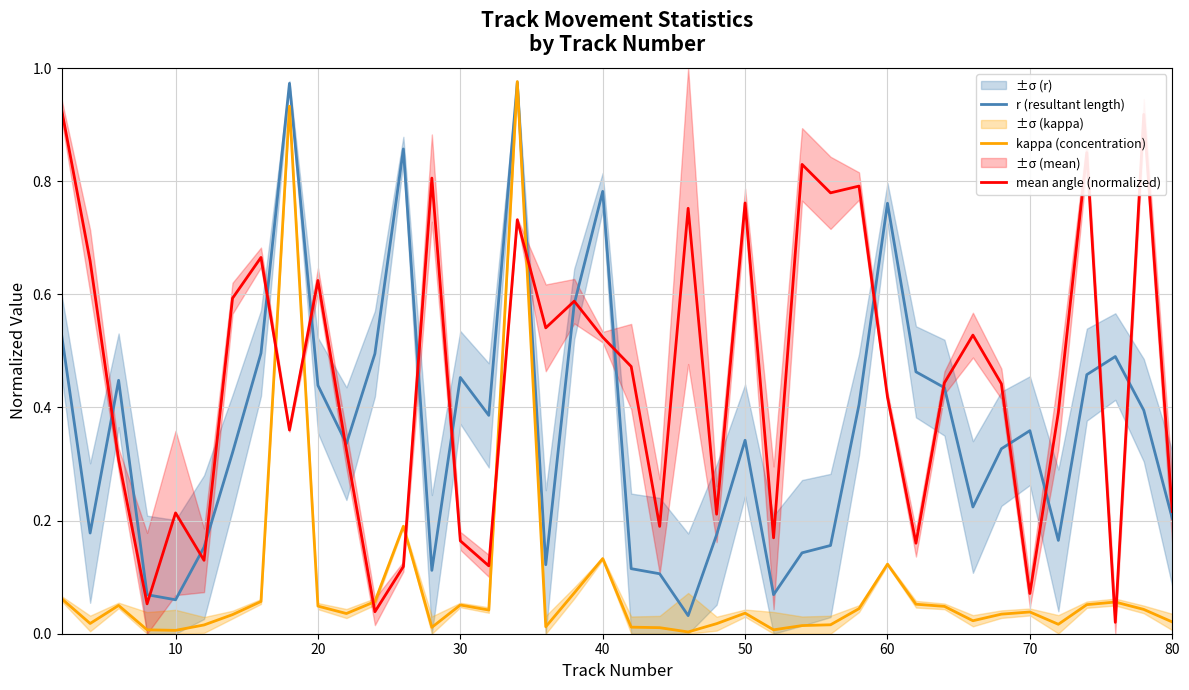

Rank the series by their average value, from highest to lowest.

mean angle (normalized), r (resultant length), kappa (concentration)